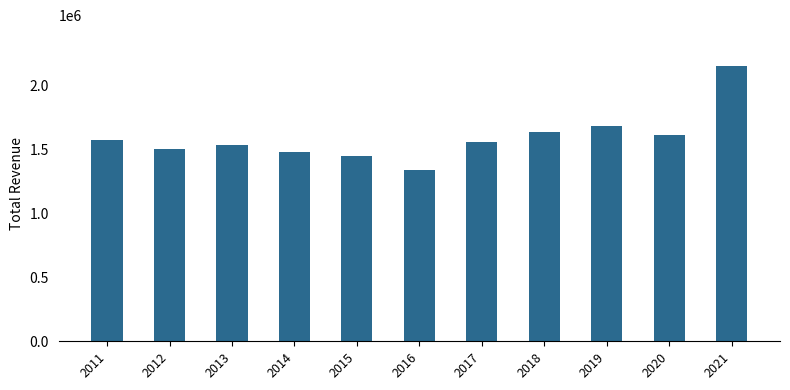

What is the change in value from 2016 to 2021?

+811800